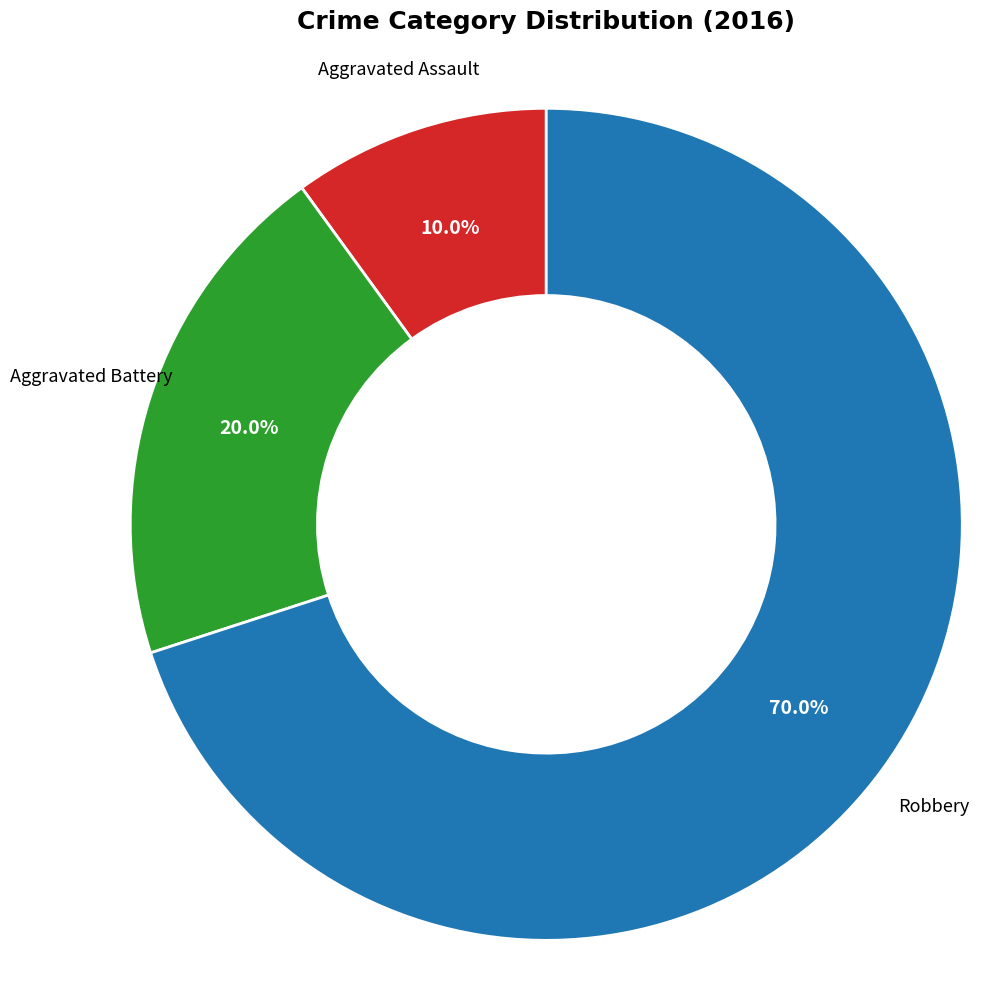

What is the largest slice in the pie chart?

Robbery